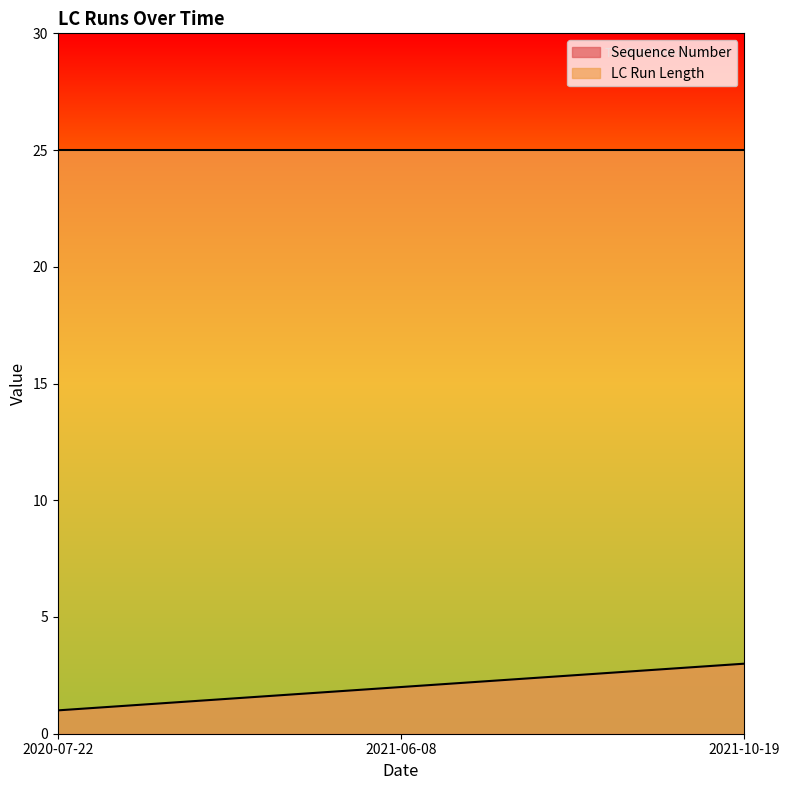

Reading right to left, transcribe all the data shown in this chart.

3	2	1